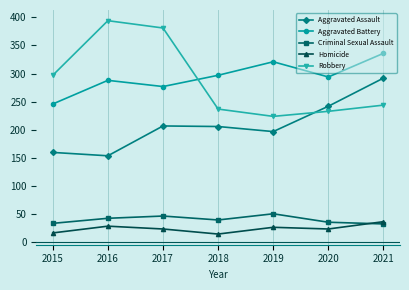

How many values in the Criminal Sexual Assault series are below 40?

3